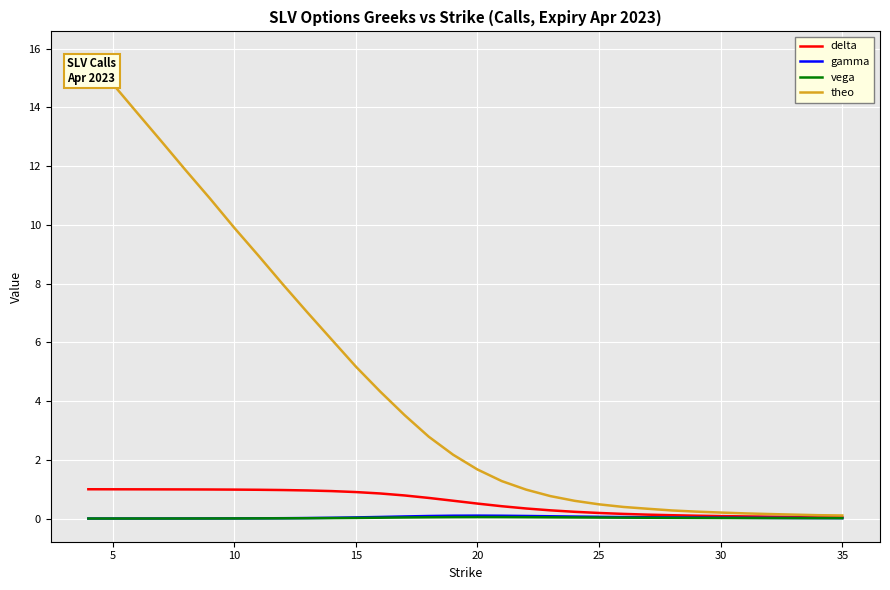

What is the maximum value shown in the chart?

15.8